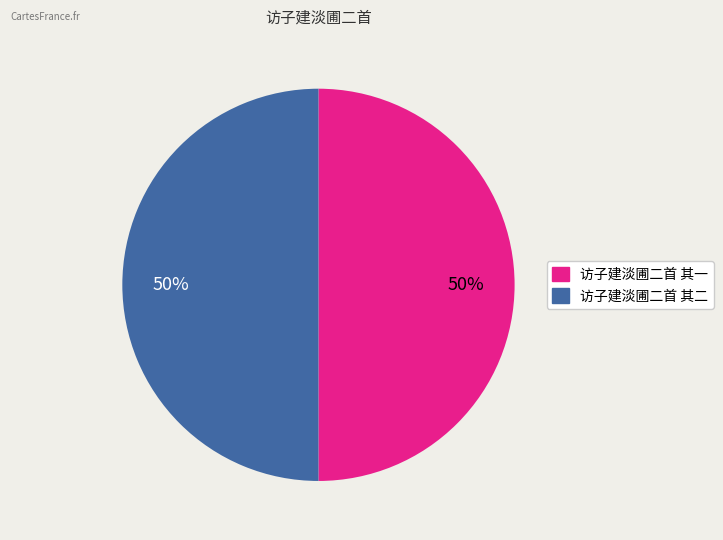

How many slices are in this pie chart?

2